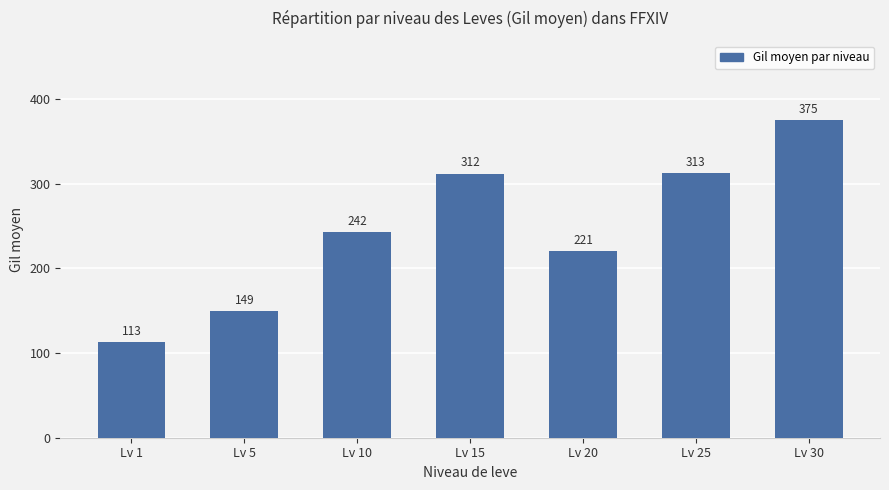

What is the smallest value displayed?

113.0